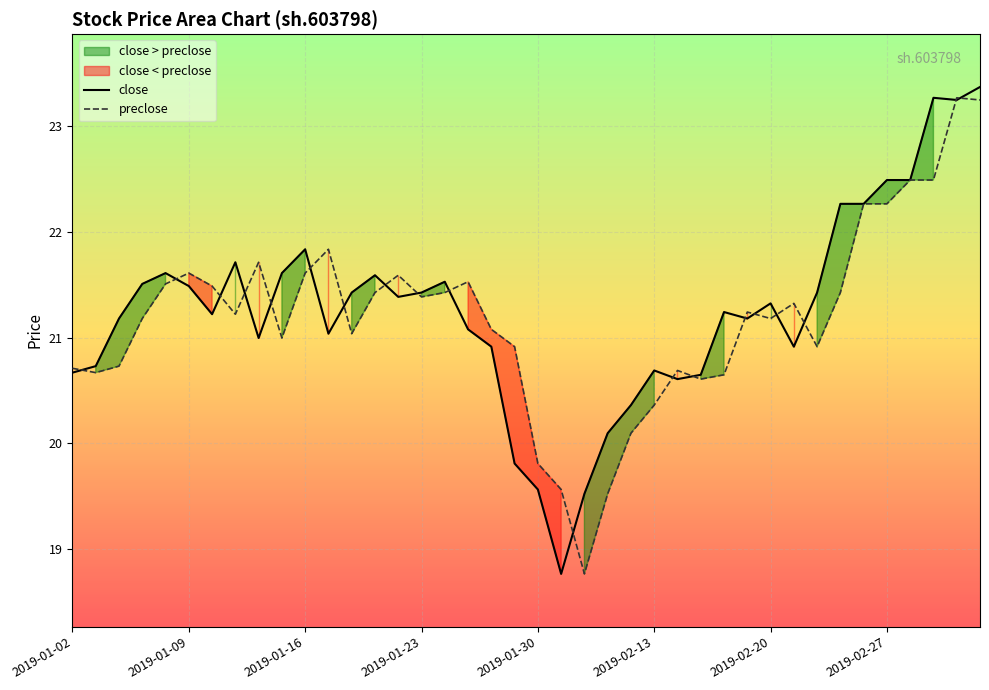

How many series are shown in this chart?

2